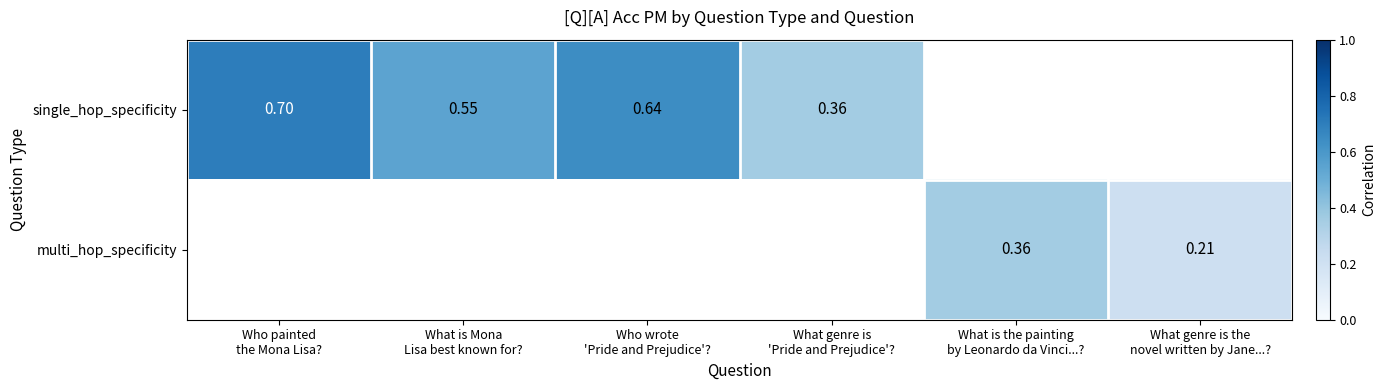

List the series in order of their overall mean, lowest first.

single_hop_specificity, multi_hop_specificity